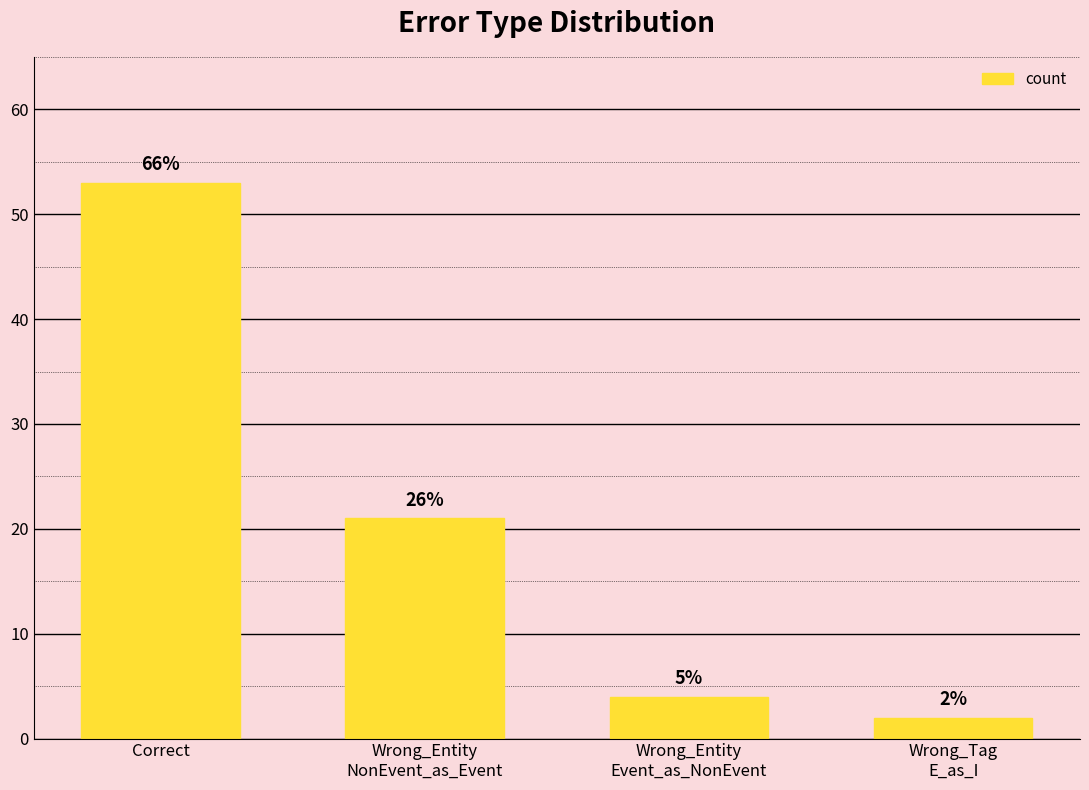

What is the change in value from Correct to Wrong_Entity
Event_as_NonEvent?

-49